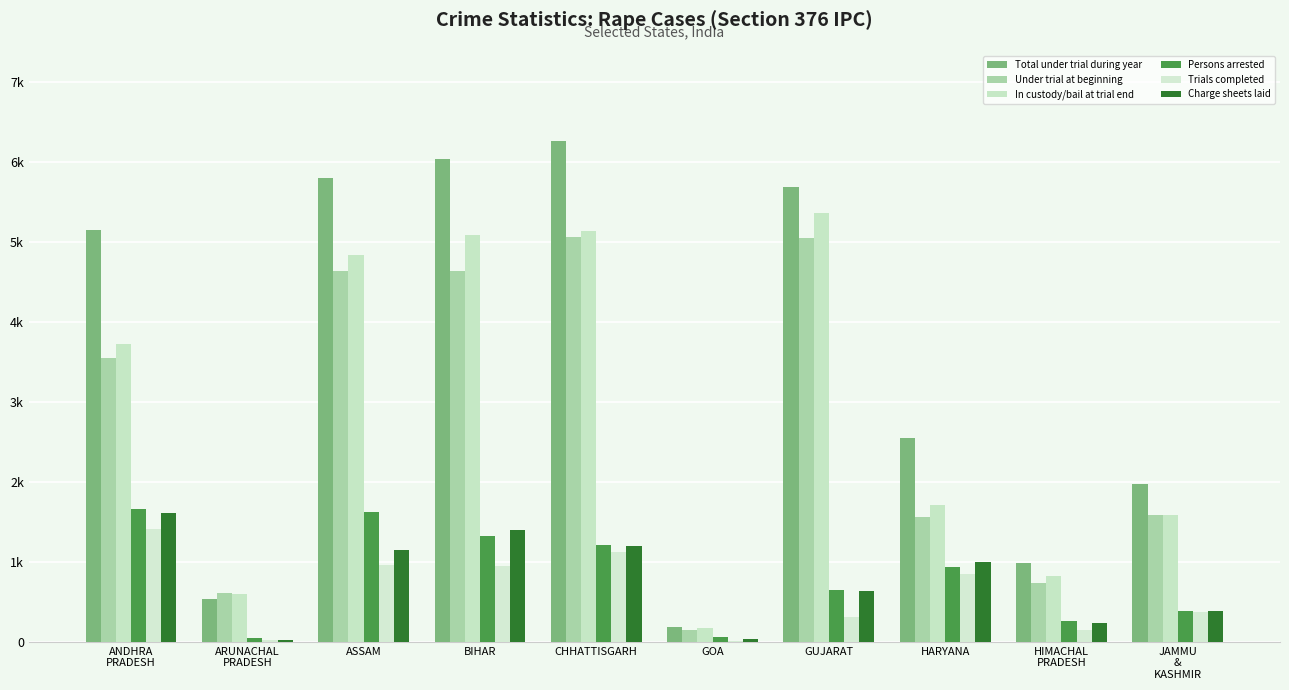

What is the label of the 10th bar from the left?

JAMMU
&
KASHMIR